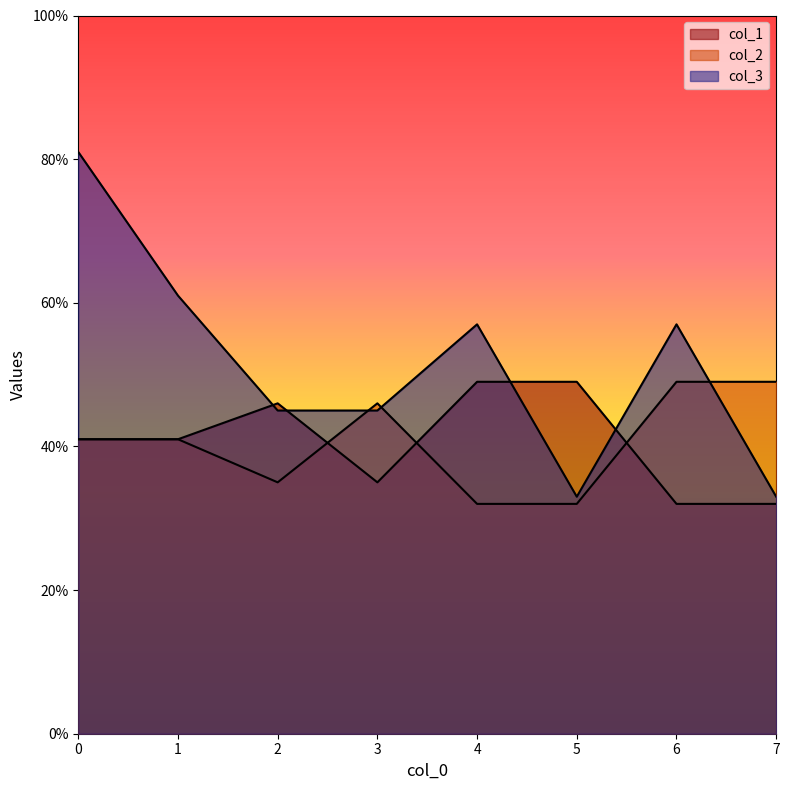

What is the difference between the maximum and second lowest values in the col_2 series?

17